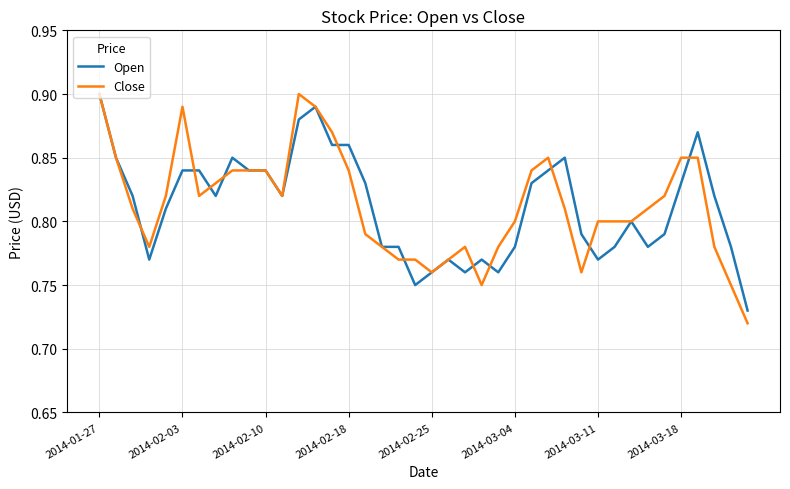

After their last crossing, which series has the higher values: Close or Open?

Open